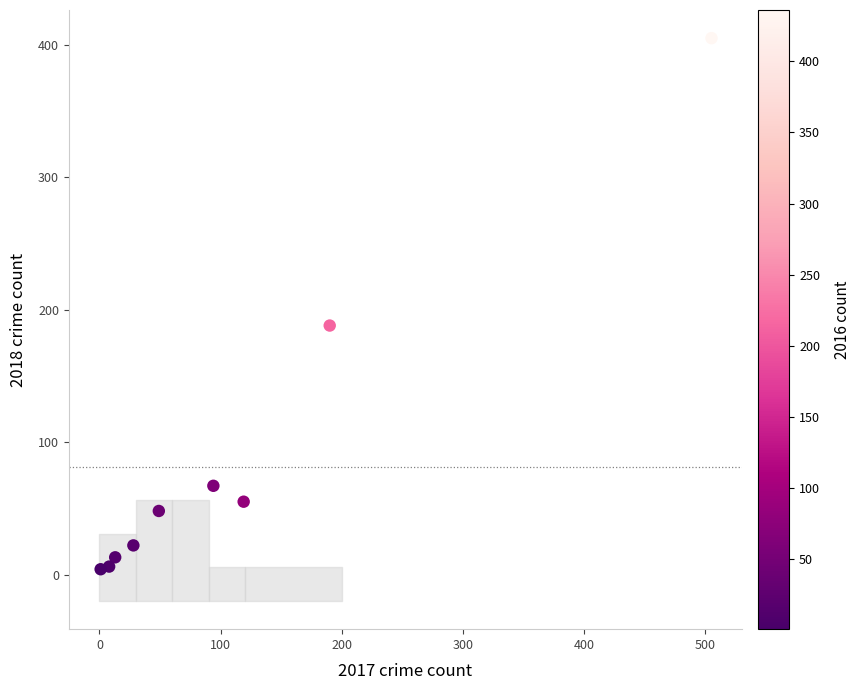

What Y value in the scatter plot is closest to 203?

188